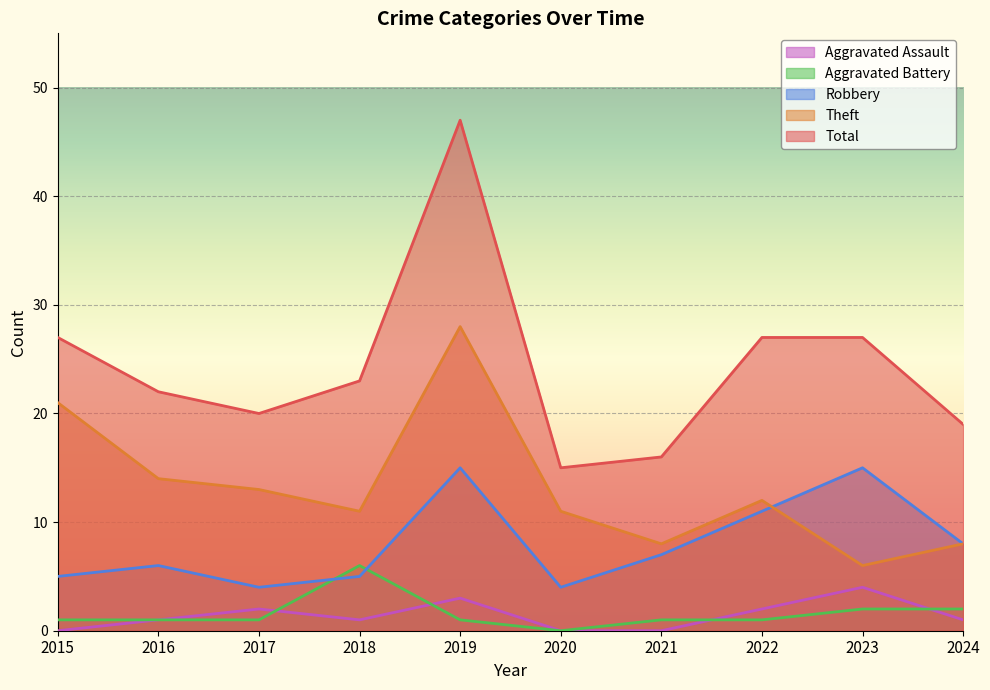

True or false: Theft and Aggravated Assault cross at least once.

False